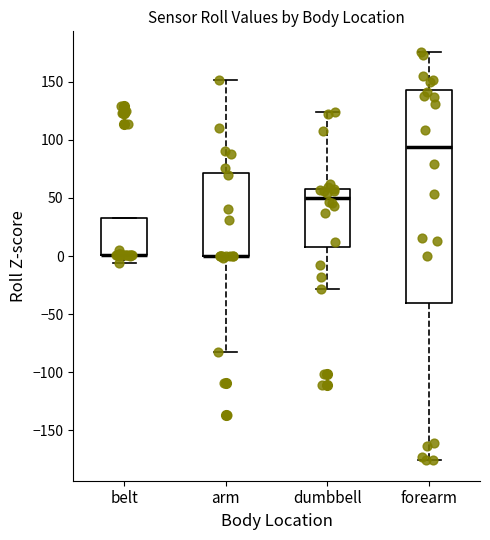

Reading left to right, transcribe this box plot: for each box, give where its median line is, the range the box spans, and where its two whiskers end, as read against the y-axis. The values are not printed on the chart, so give them approximately, as read against the axis.

belt: median 0 (drawn on the box's lower edge), box 0 to 35, whiskers -5 to 35
arm: median 0 (drawn on the box's lower edge), box 0 to 70, whiskers -80 to 150
dumbbell: median 50, box 5 to 60, whiskers -30 to 125
forearm: median 95, box -40 to 145, whiskers -175 to 175